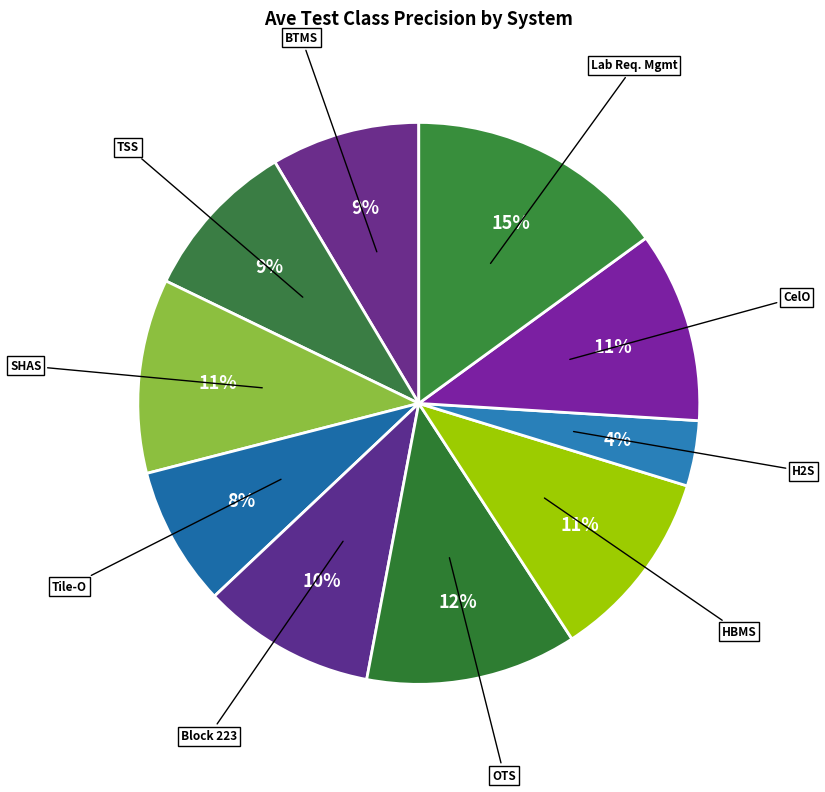

What is the largest slice in the pie chart?

Lab Req. Mgmt